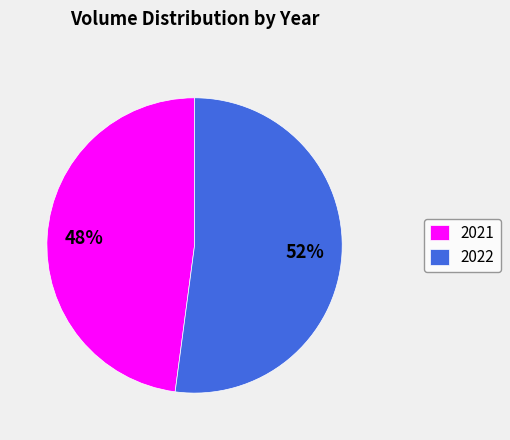

To the nearest percent, what percentage of the pie is 2021?

48%